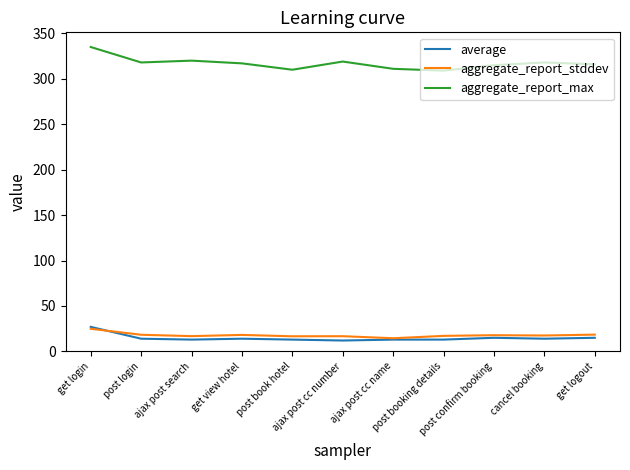

Rank the series at post confirm booking from lowest to highest value.

average, aggregate_report_stddev, aggregate_report_max